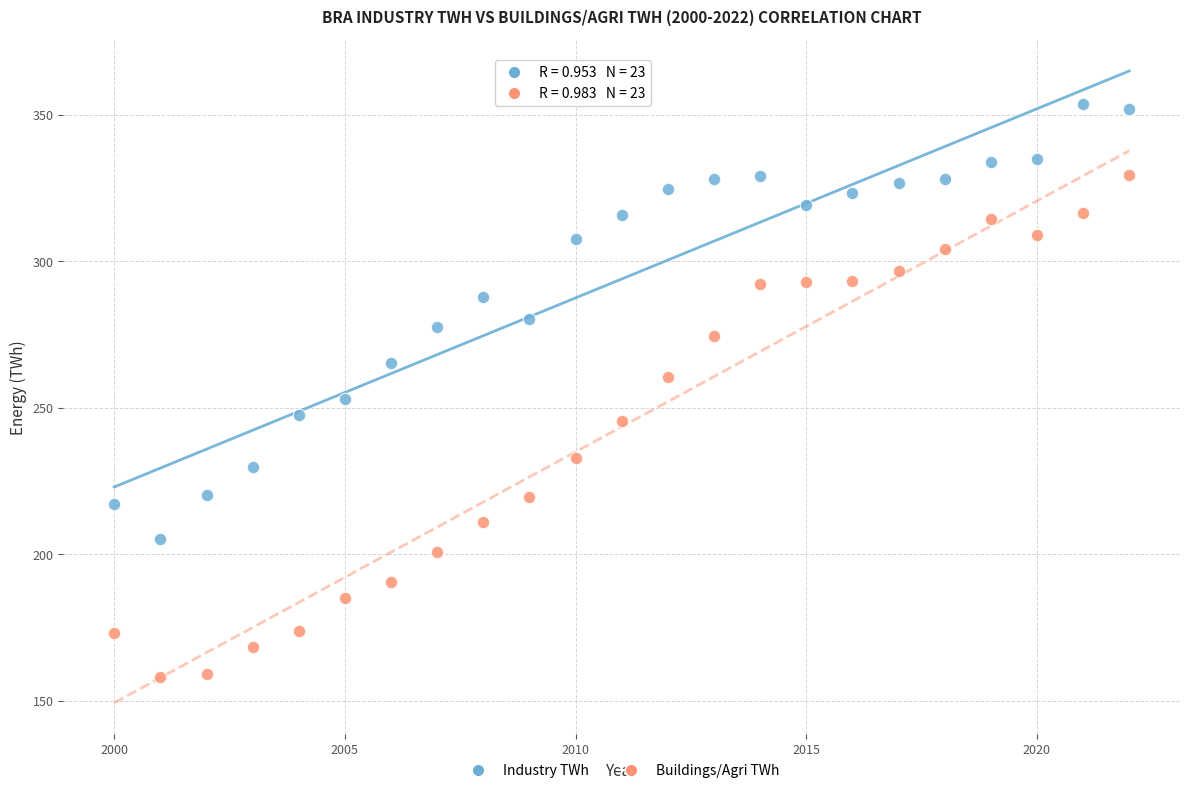

Which series reaches the maximum Y coordinate?

Industry TWh